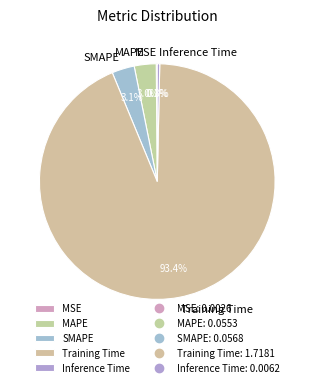

What is the largest slice in the pie chart?

Training Time